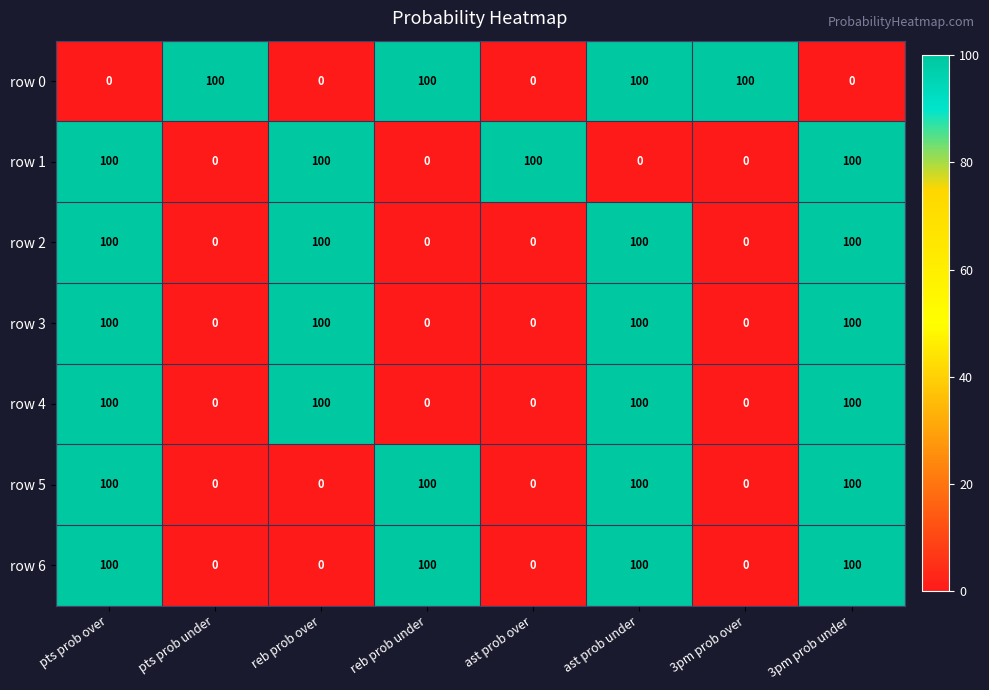

Is it true that row 0 equals 100 at pts prob under?

True